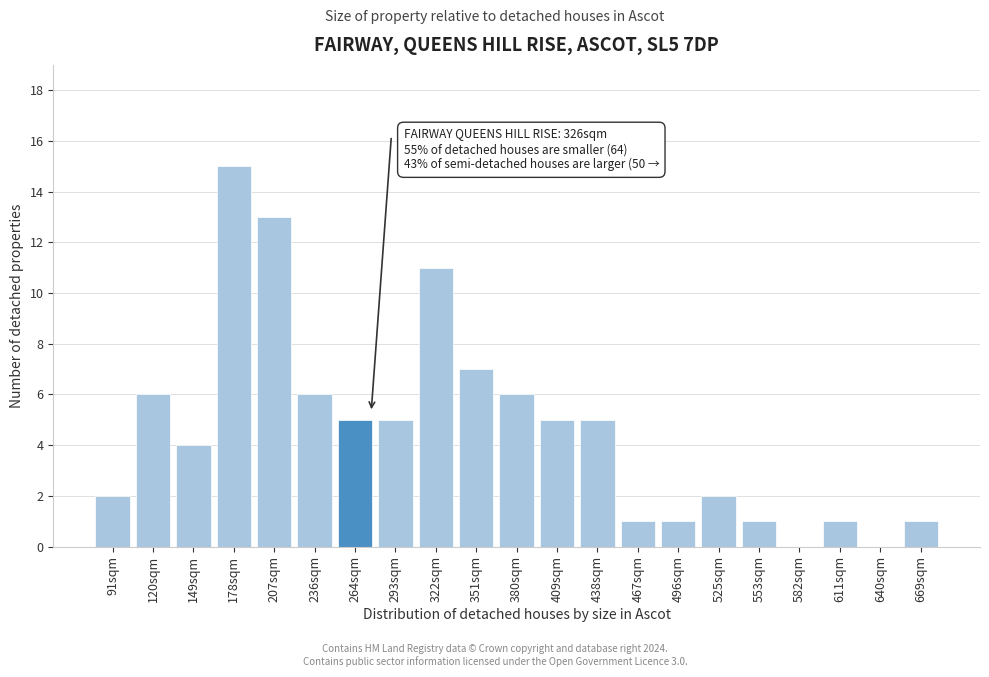

Reading left to right, what are all the values shown in this chart?

91sqm=2	120sqm=6	149sqm=4	178sqm=15	207sqm=13	236sqm=6	264sqm=5	293sqm=5	322sqm=11	351sqm=7	380sqm=6	409sqm=5	438sqm=5	467sqm=1	496sqm=1	525sqm=2	553sqm=1	582sqm=0	611sqm=1	640sqm=0	669sqm=1